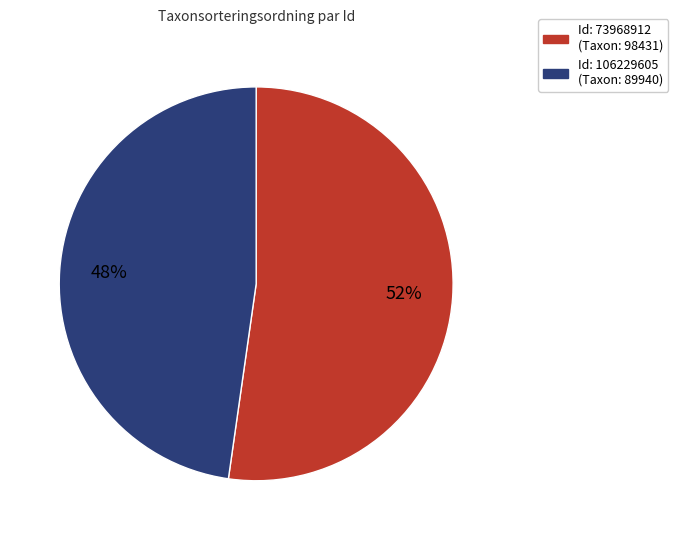

To the nearest percent, what is the average slice percentage?

50%